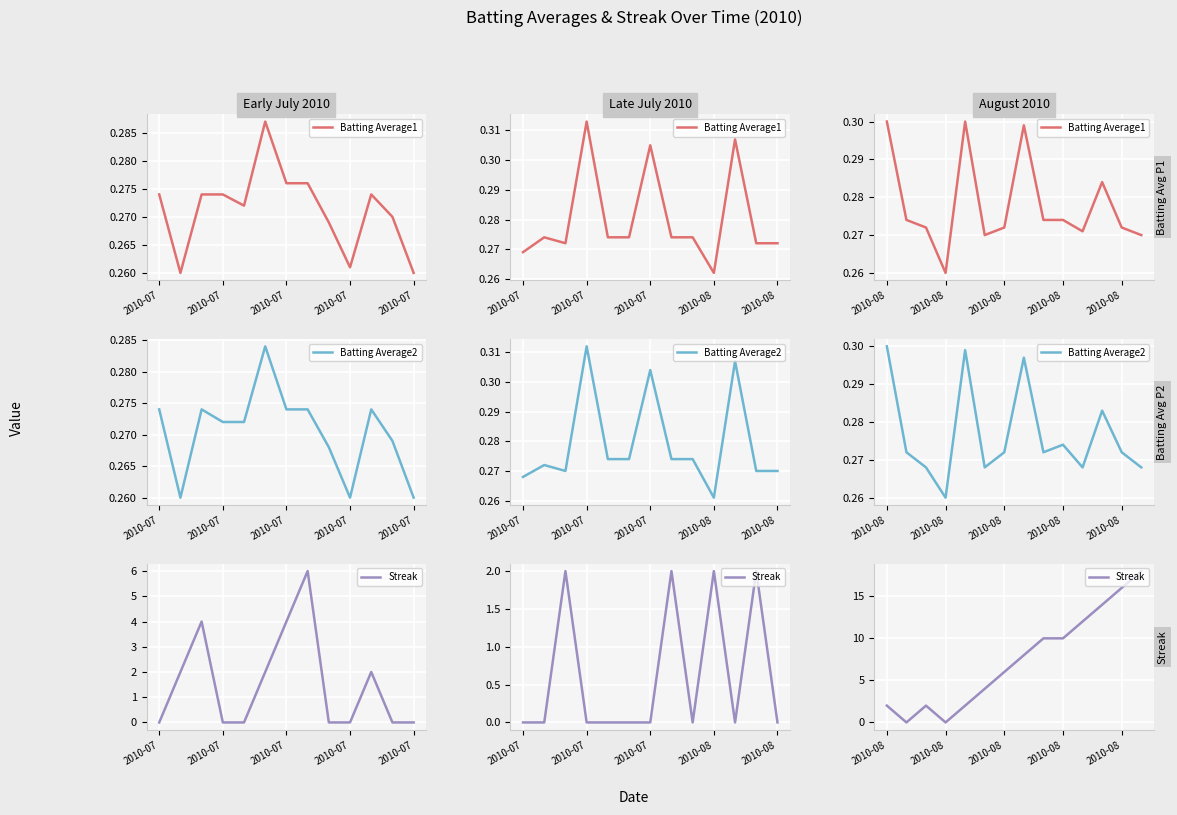

Where is the first local maximum for Batting Average1?

2010-07